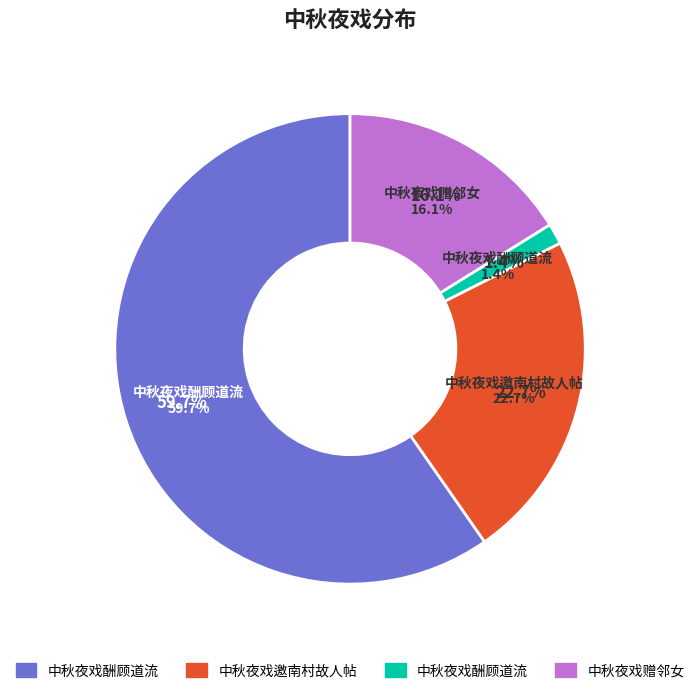

What percentage is the 中秋夜戏赠邻女 slice, to the nearest percent?

16%